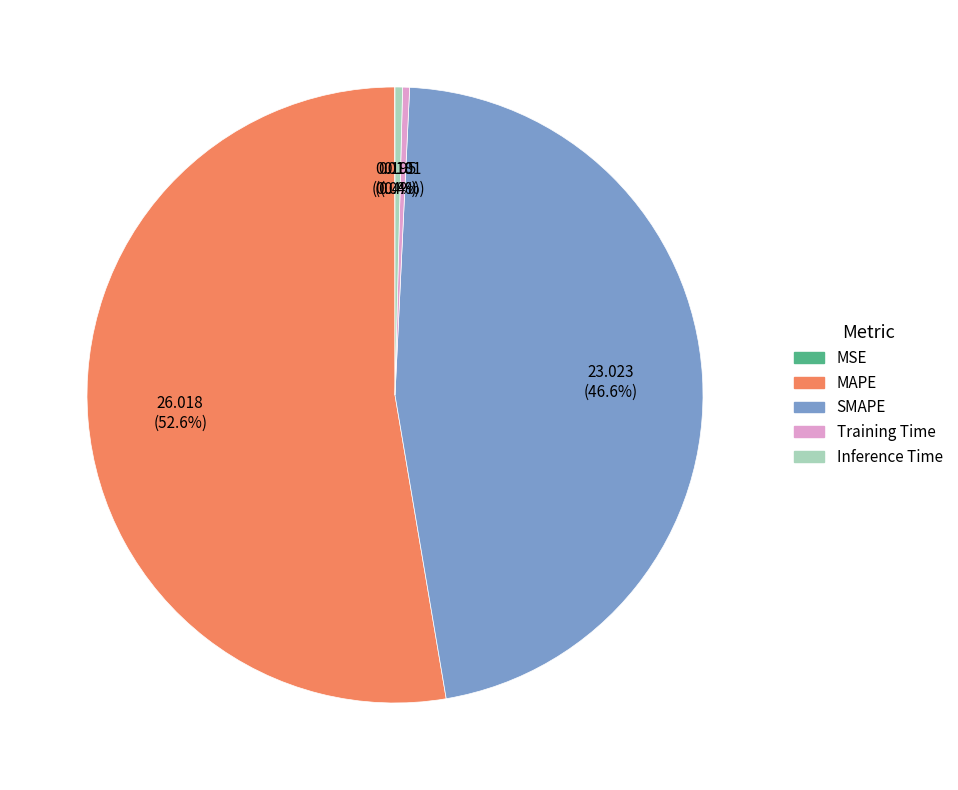

Which slice represents more than half of the pie?

MAPE